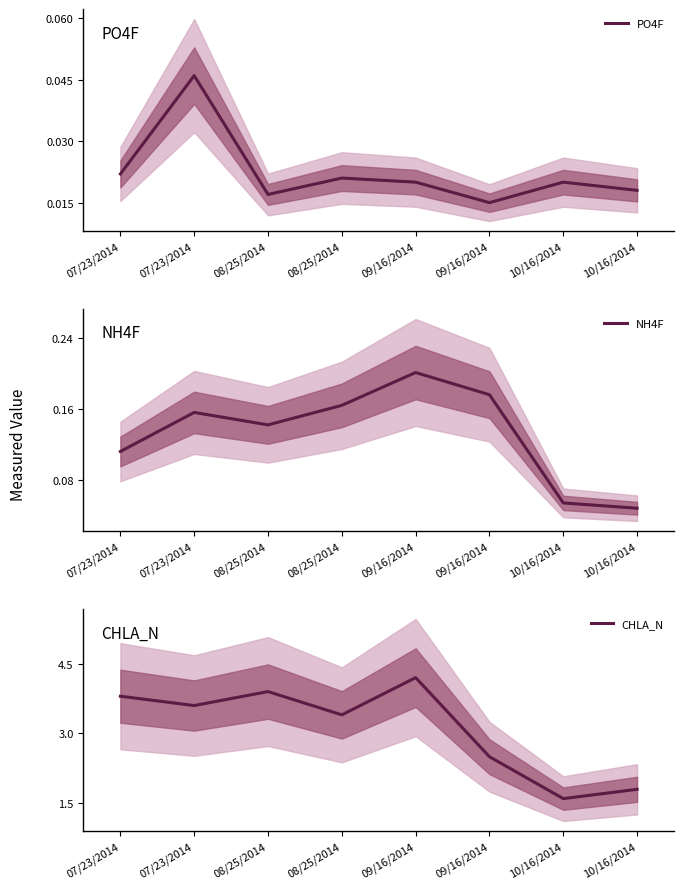

What is the label of the 7th point from the left?

10/16/2014